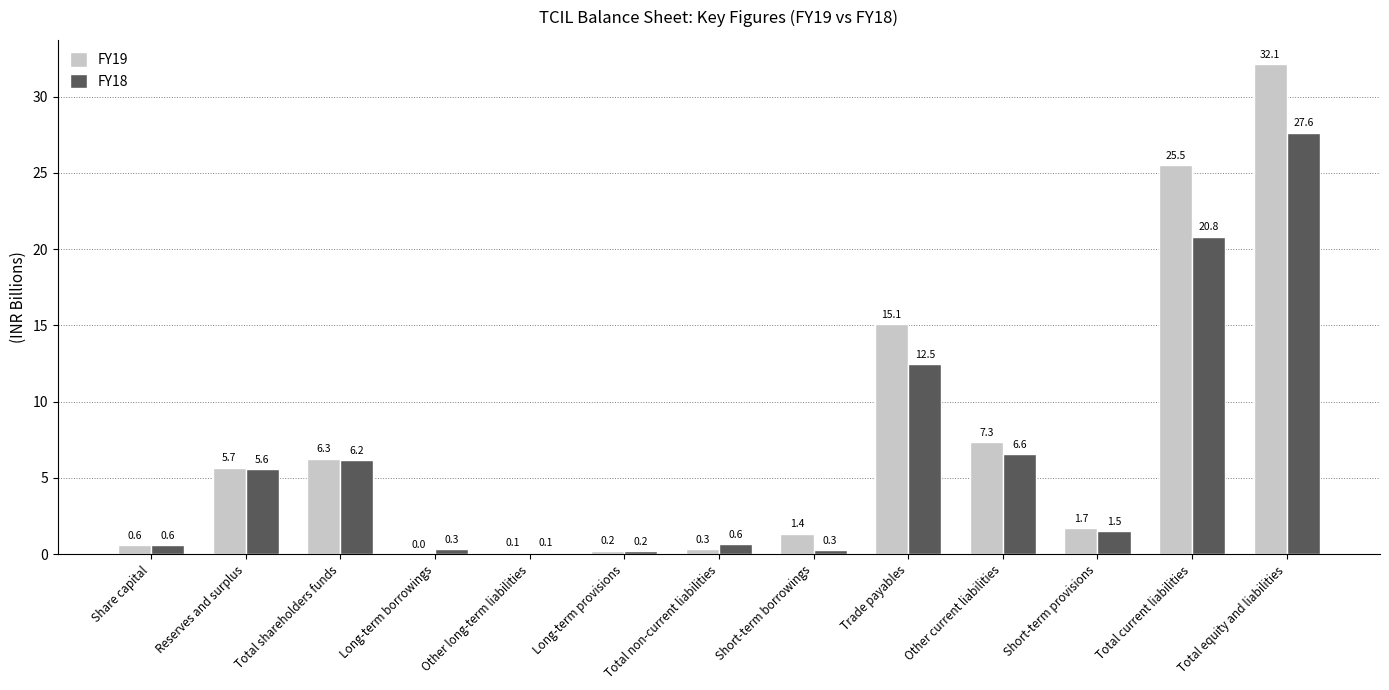

Which label corresponds to the largest value in the chart?

Total equity and liabilities